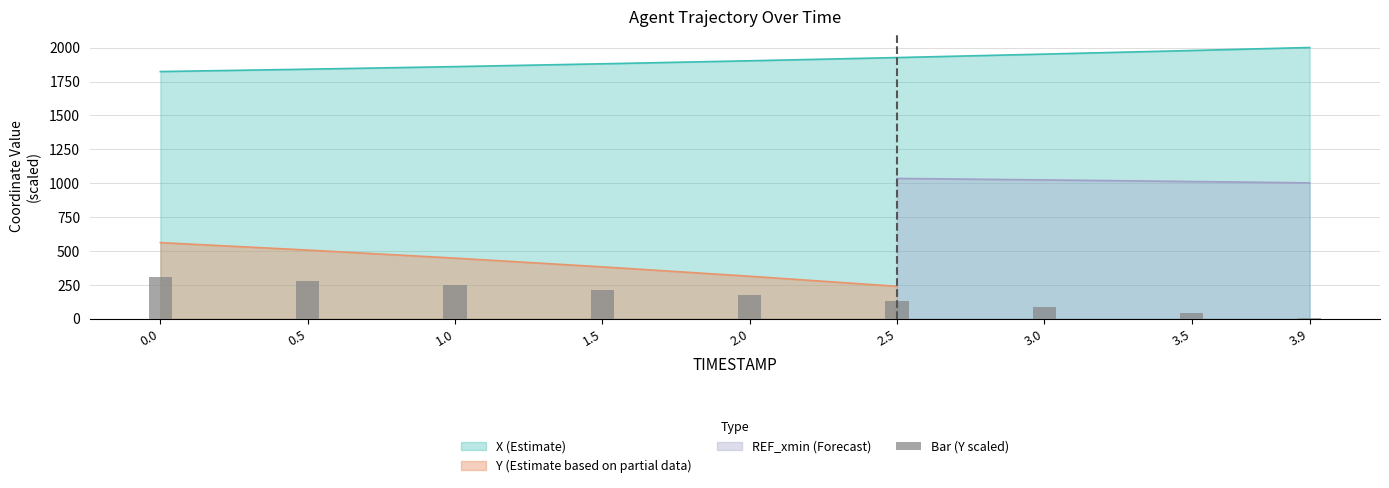

Rank the categories by value from lowest to highest.

3.9, 3.5, 3.0, 2.5, 2.0, 1.5, 1.0, 0.5, 0.0